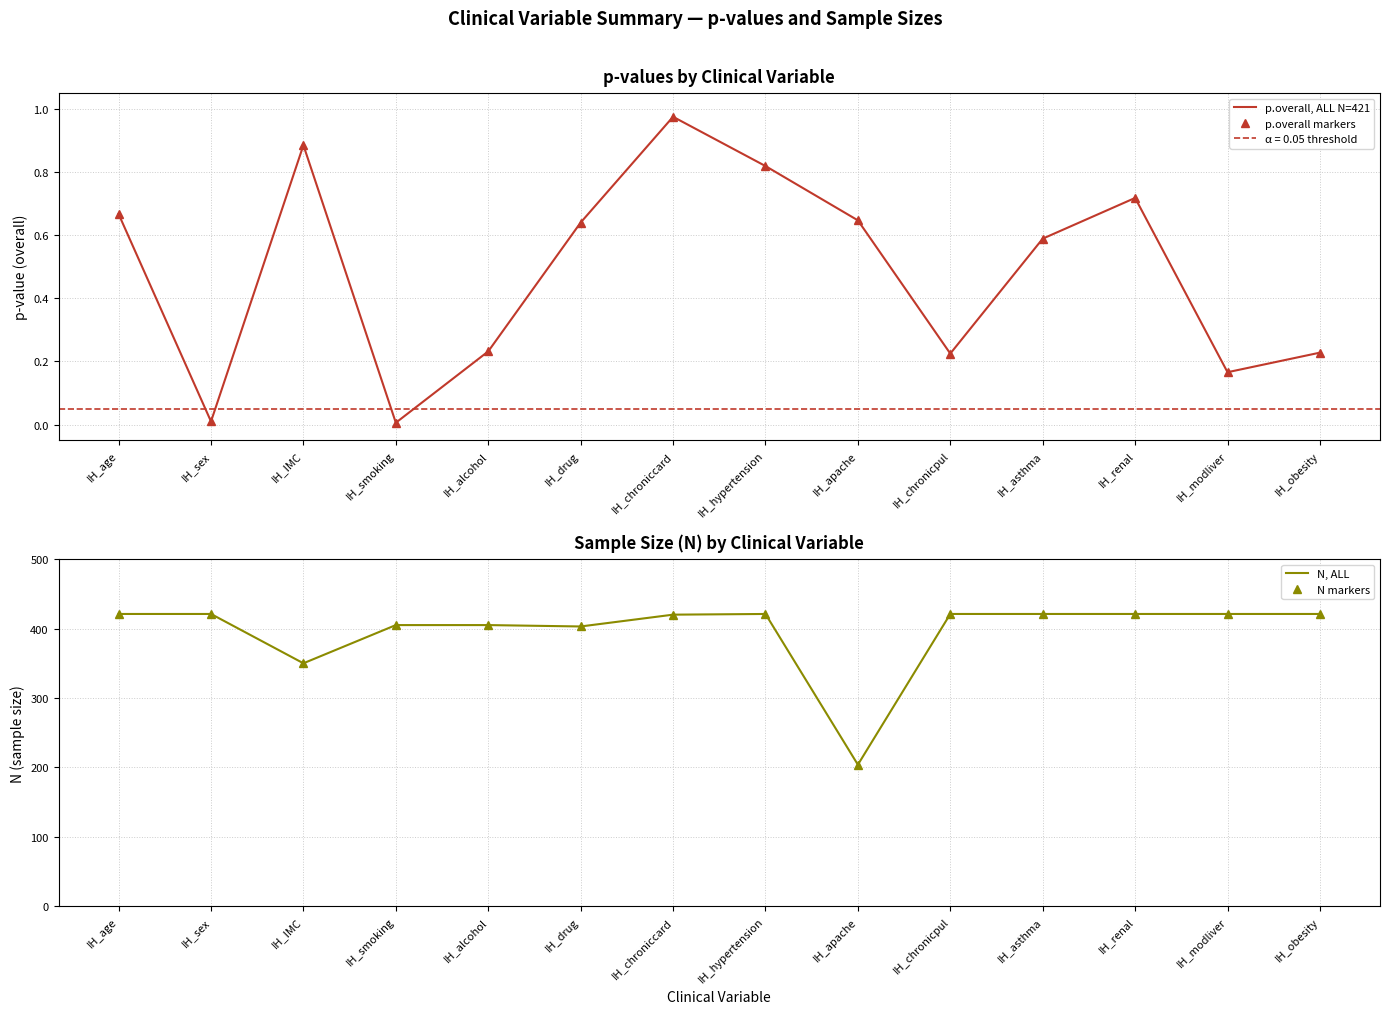

What is the difference between the highest and lowest values at IH_apache?

203.4